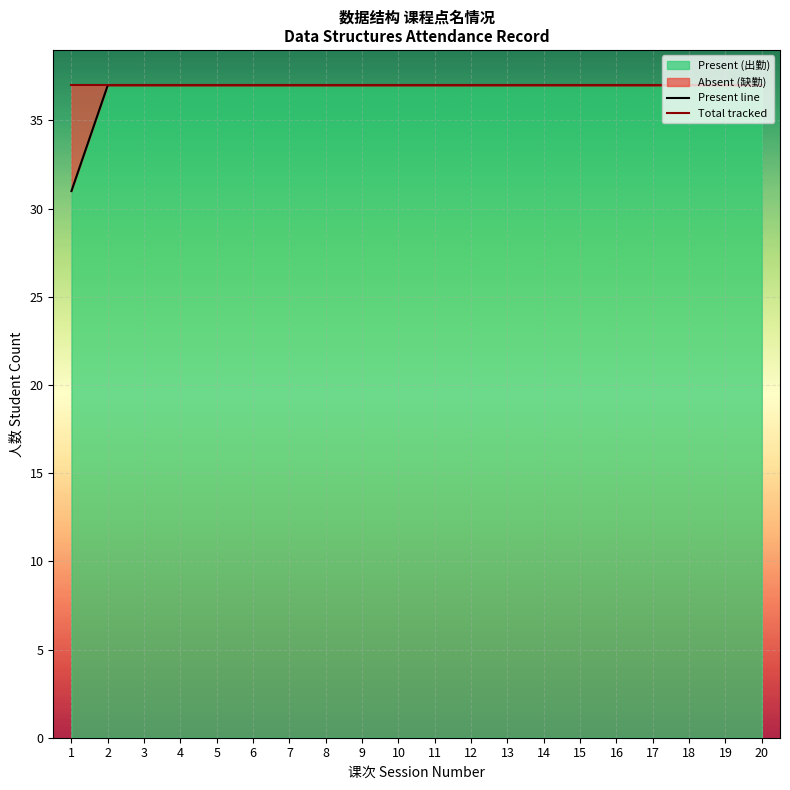

Reading left to right, extract all data points from this chart.

Present line: 31	37	37	37	37	37	37	37	37	37	37	37	37	37	37	37	37	37	37	37
Total tracked: 37	37	37	37	37	37	37	37	37	37	37	37	37	37	37	37	37	37	37	37